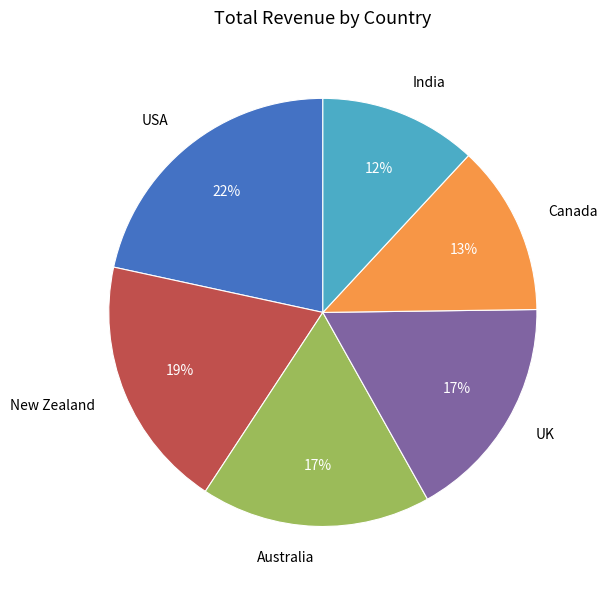

Count the number of slices in the pie.

6